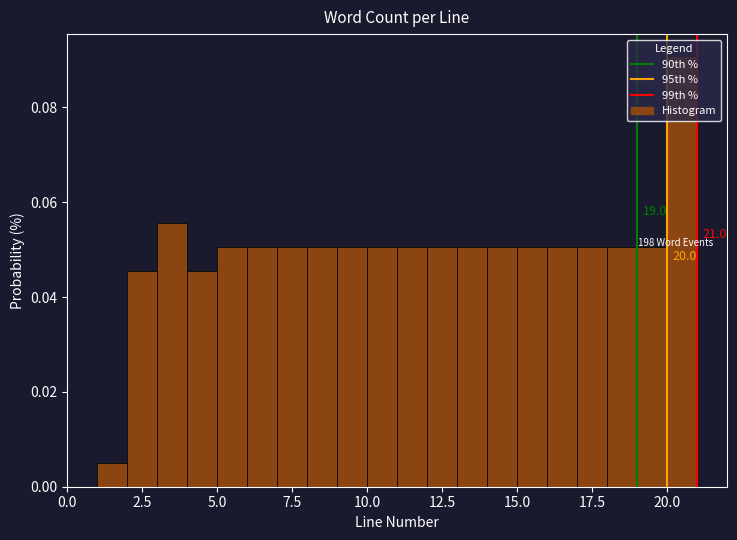

Read against the x-axis, roughly where is the centre of the tallest bar?

20.5